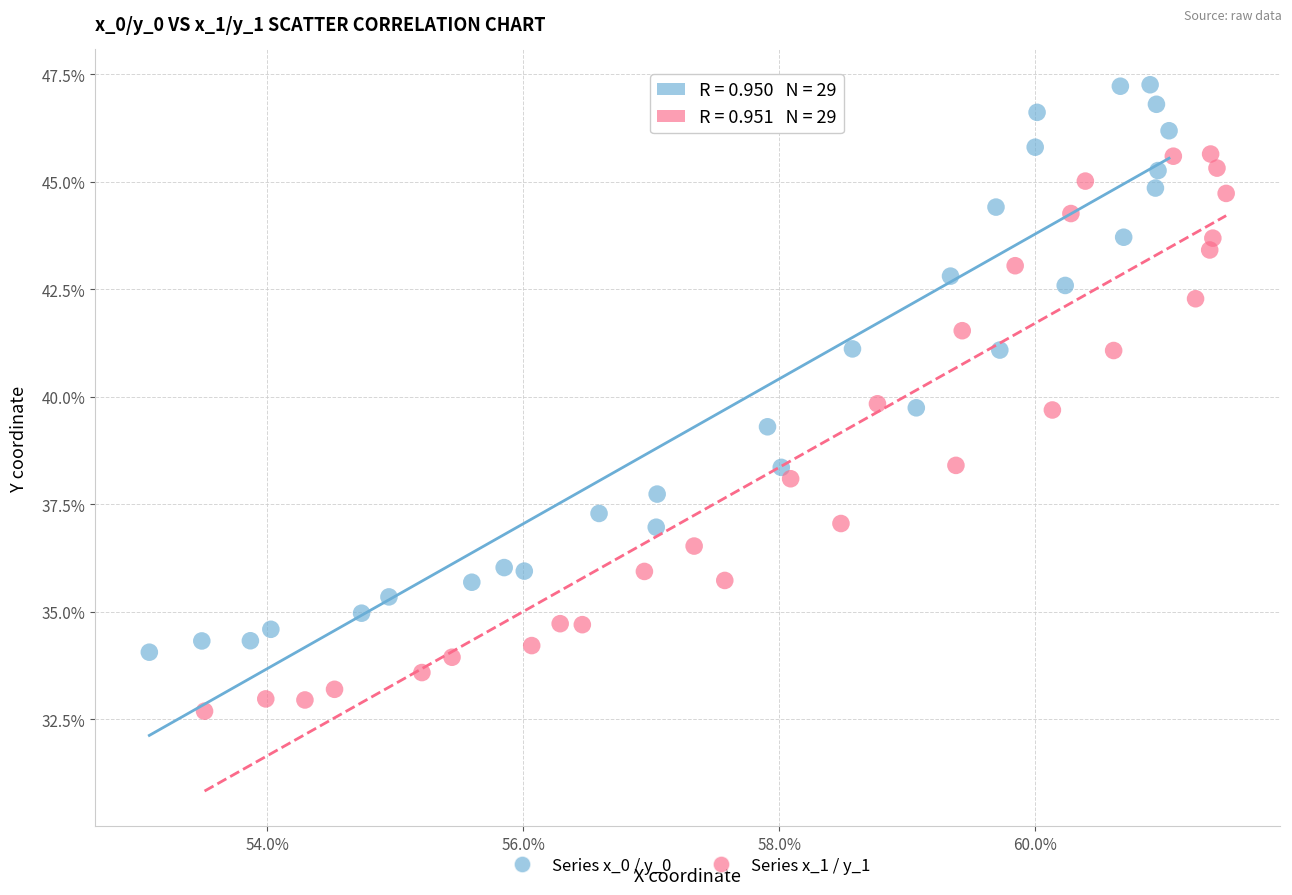

Which series contains the highest Y value?

Series x_0 / y_0